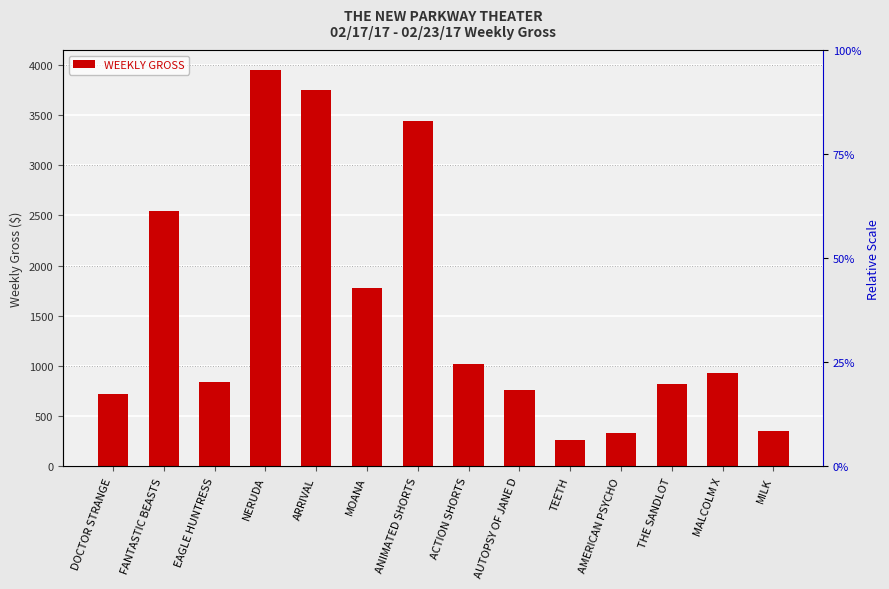

Count the number of values greater than 931.

6